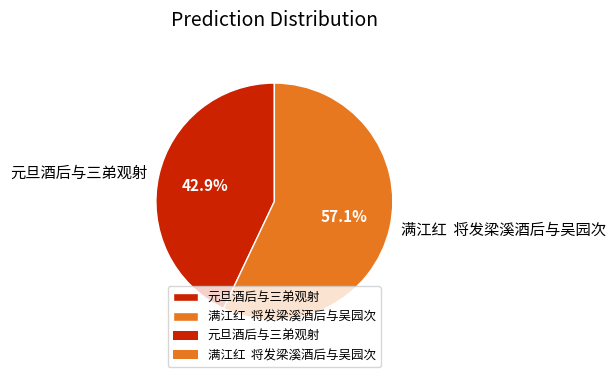

What percentage do 元旦酒后与三弟观射 and 满江红 将发梁溪酒后与吴园次 together represent?

100.0%